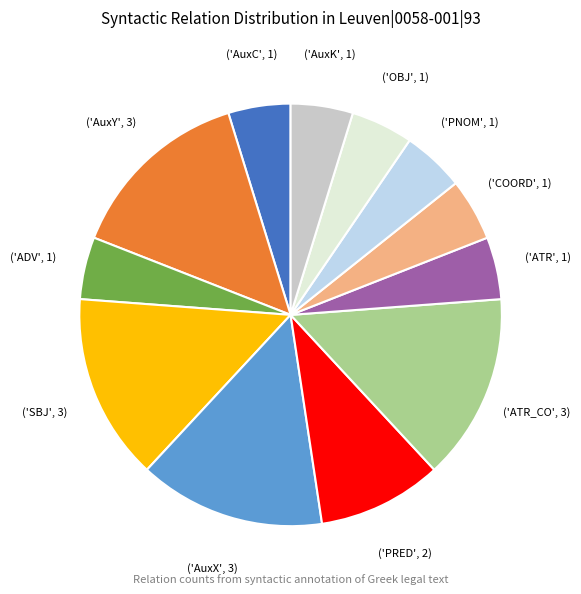

Does any single category account for the majority?

No